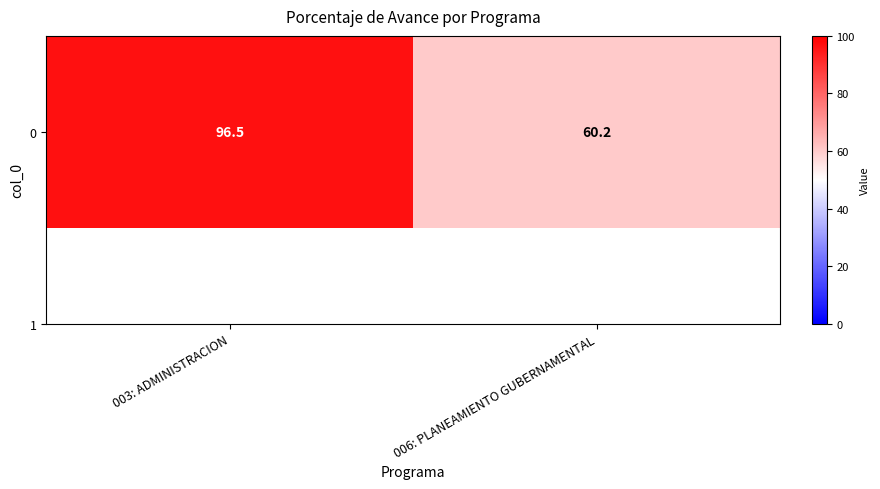

Reading left to right, extract all data points from this chart.

96.5	60.2